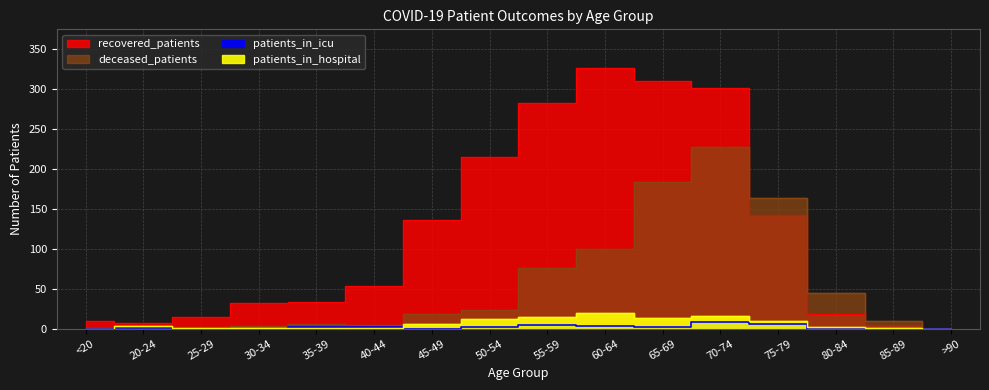

At which category is the sum across all series the highest?

70-74